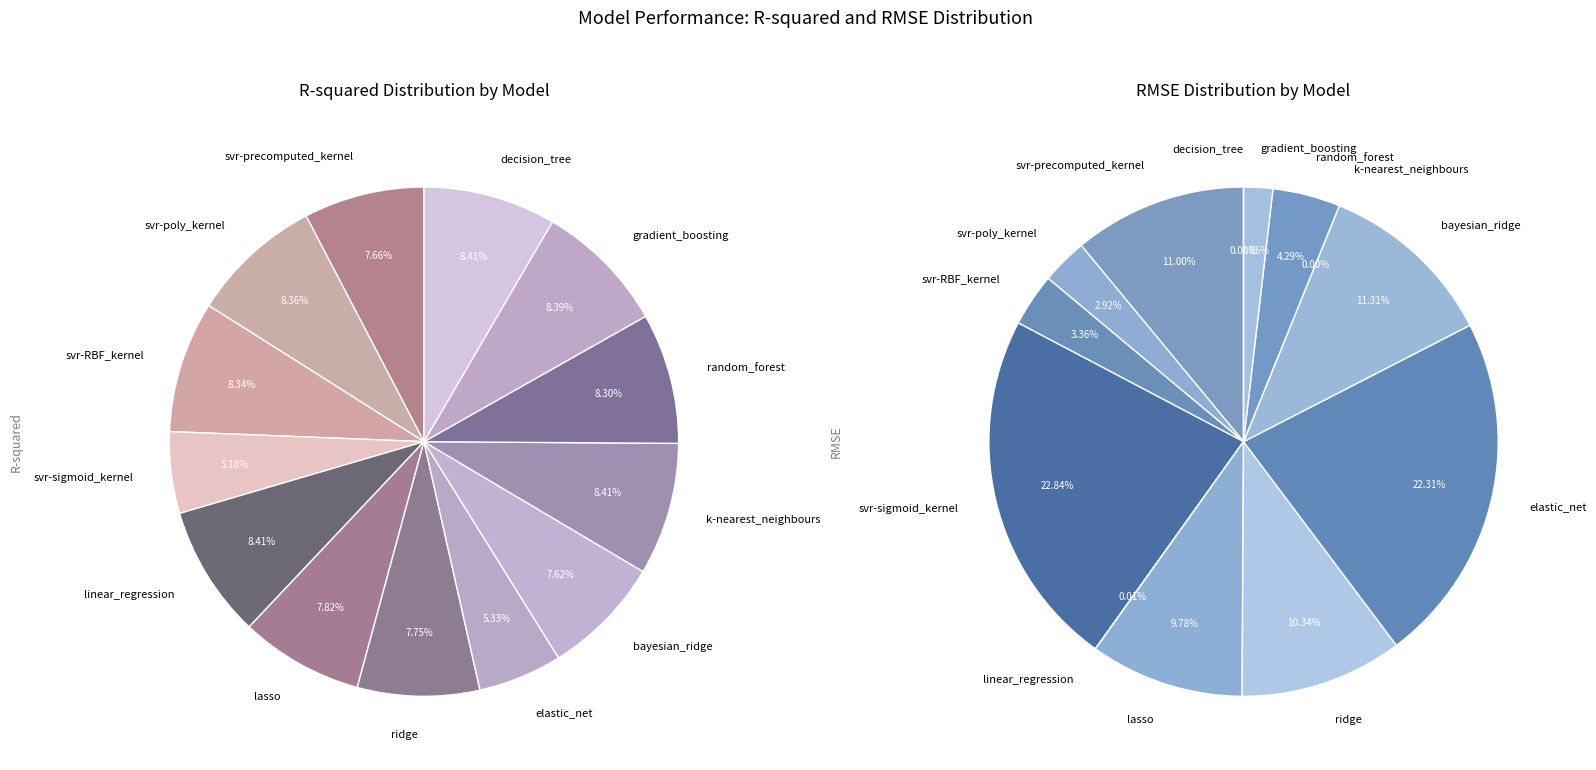

Count the number of slices in the pie.

13